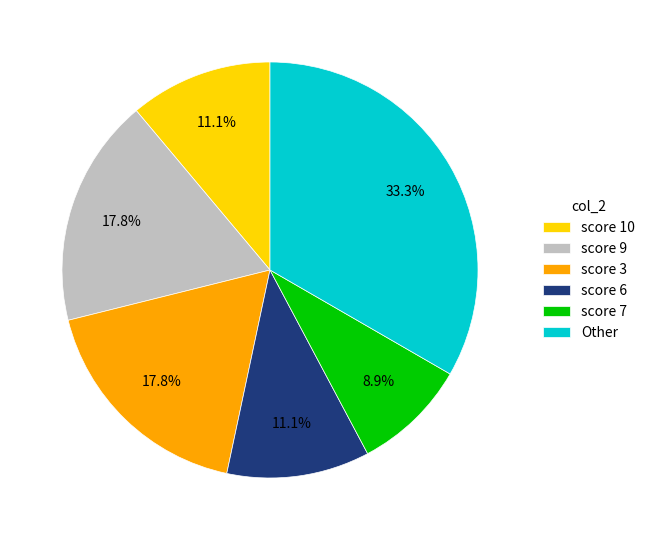

How much of the chart is everything except score 7?

91.1%